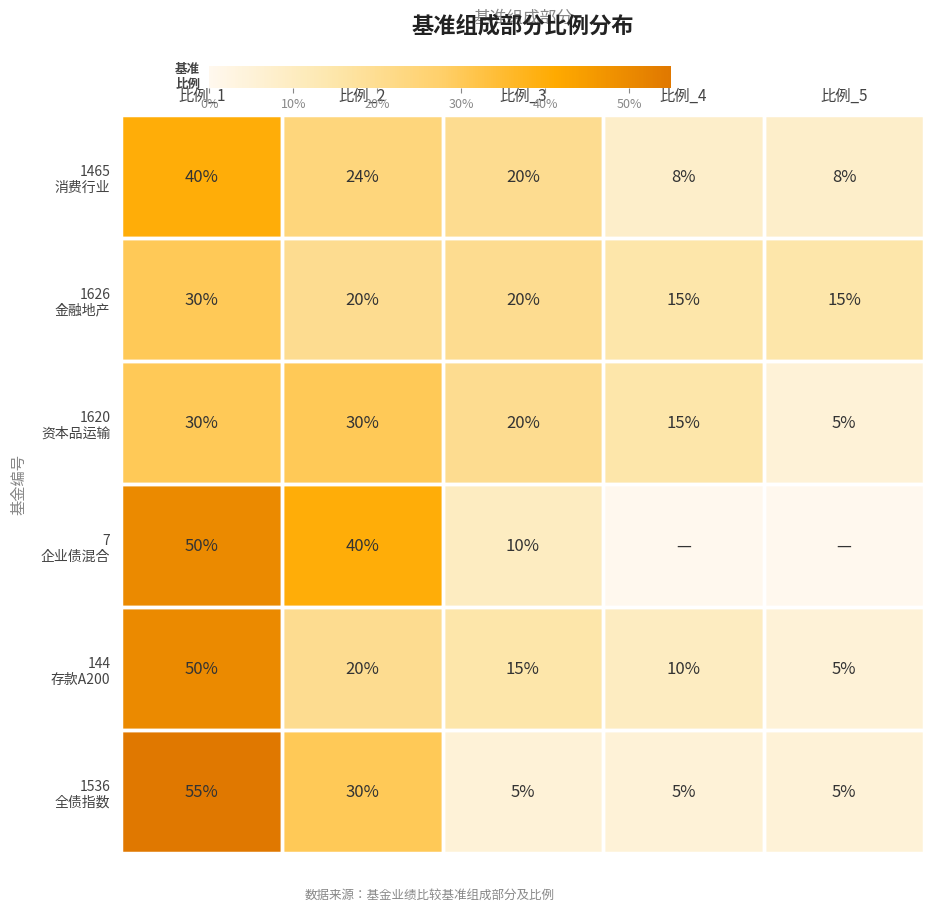

What is the total value across all series at 比例_3?

90